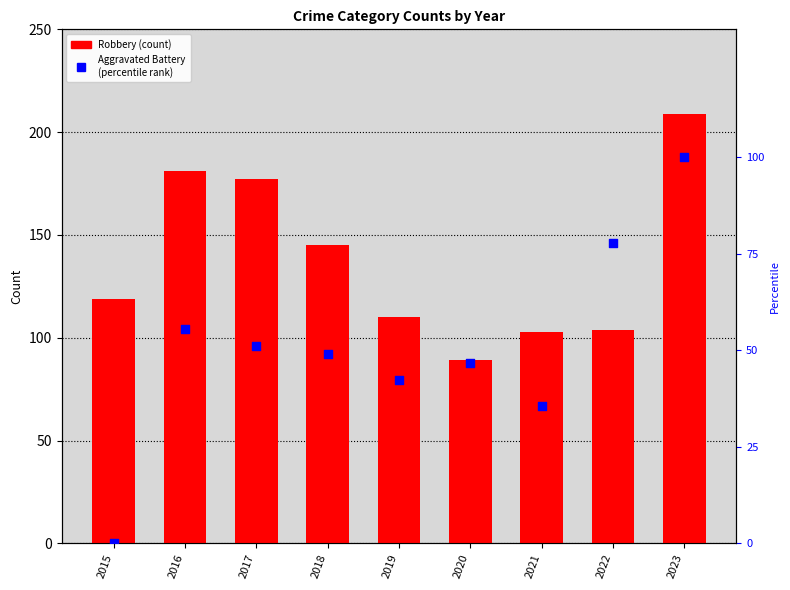

Which series has the widest spread of Y values?

Robbery